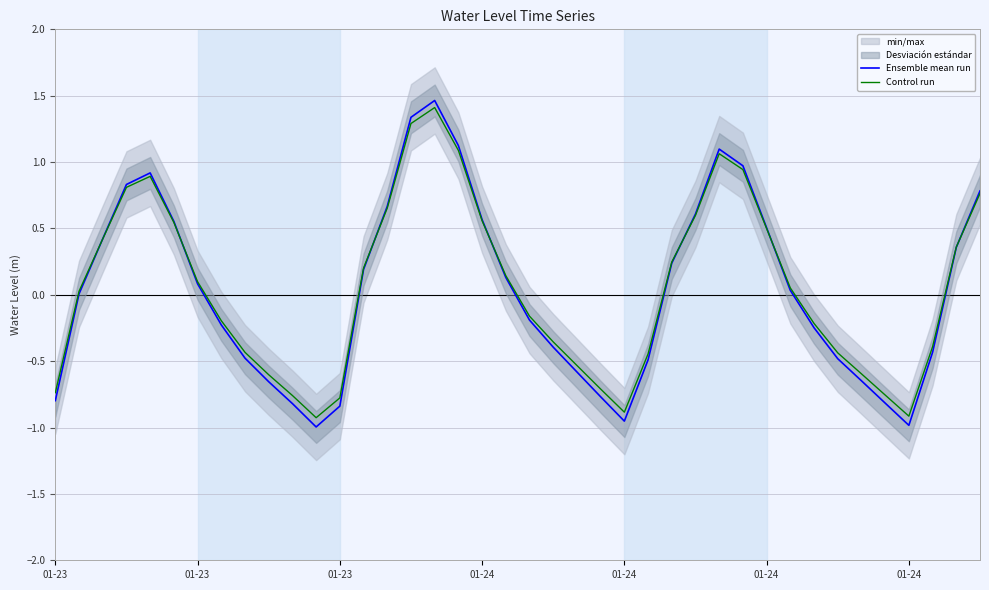

Reading left to right, list all the values displayed in this chart.

Ensemble mean run: -0.8	0.0	0.4	0.8	0.9	0.6	0.1	-0.2	-0.5	-0.7	-0.8	-1.0	-0.8	0.2	0.7	1.3	1.5	1.1	0.6	0.1	-0.2	-0.4	-0.6	-0.8	-1.0	-0.5	0.2	0.6	1.1	1.0	0.5	0.0	-0.2	-0.5	-0.6	-0.8	-1.0	-0.4	0.4	0.8
Control run: -0.7	0.0	0.4	0.8	0.9	0.5	0.1	-0.2	-0.4	-0.6	-0.8	-0.9	-0.8	0.2	0.7	1.3	1.4	1.1	0.6	0.1	-0.2	-0.4	-0.5	-0.7	-0.9	-0.4	0.2	0.6	1.1	0.9	0.5	0.1	-0.2	-0.4	-0.6	-0.8	-0.9	-0.4	0.4	0.8